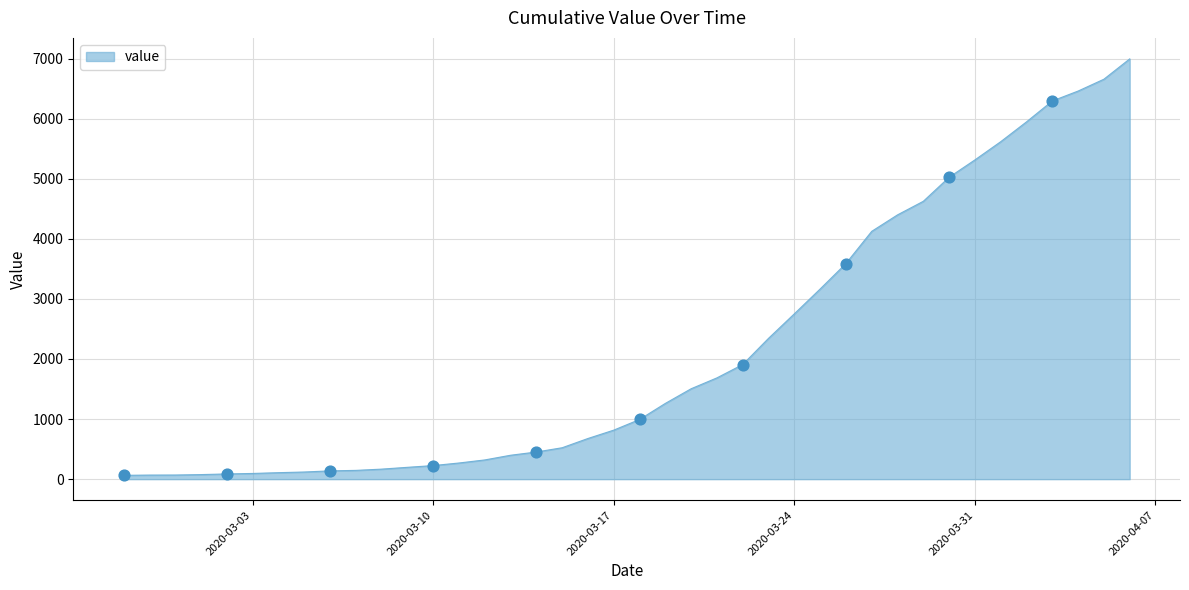

What is the greatest value displayed?

6995